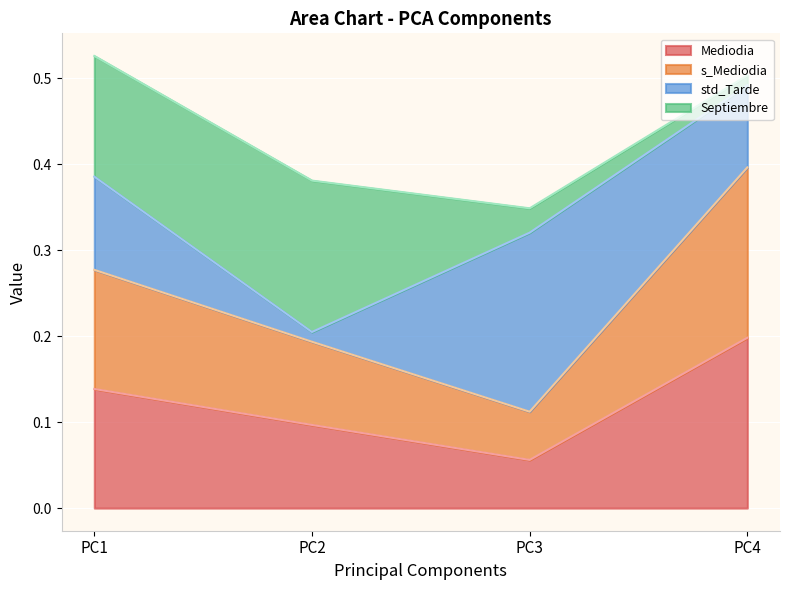

Which series has the widest spread of values?

s_Mediodia